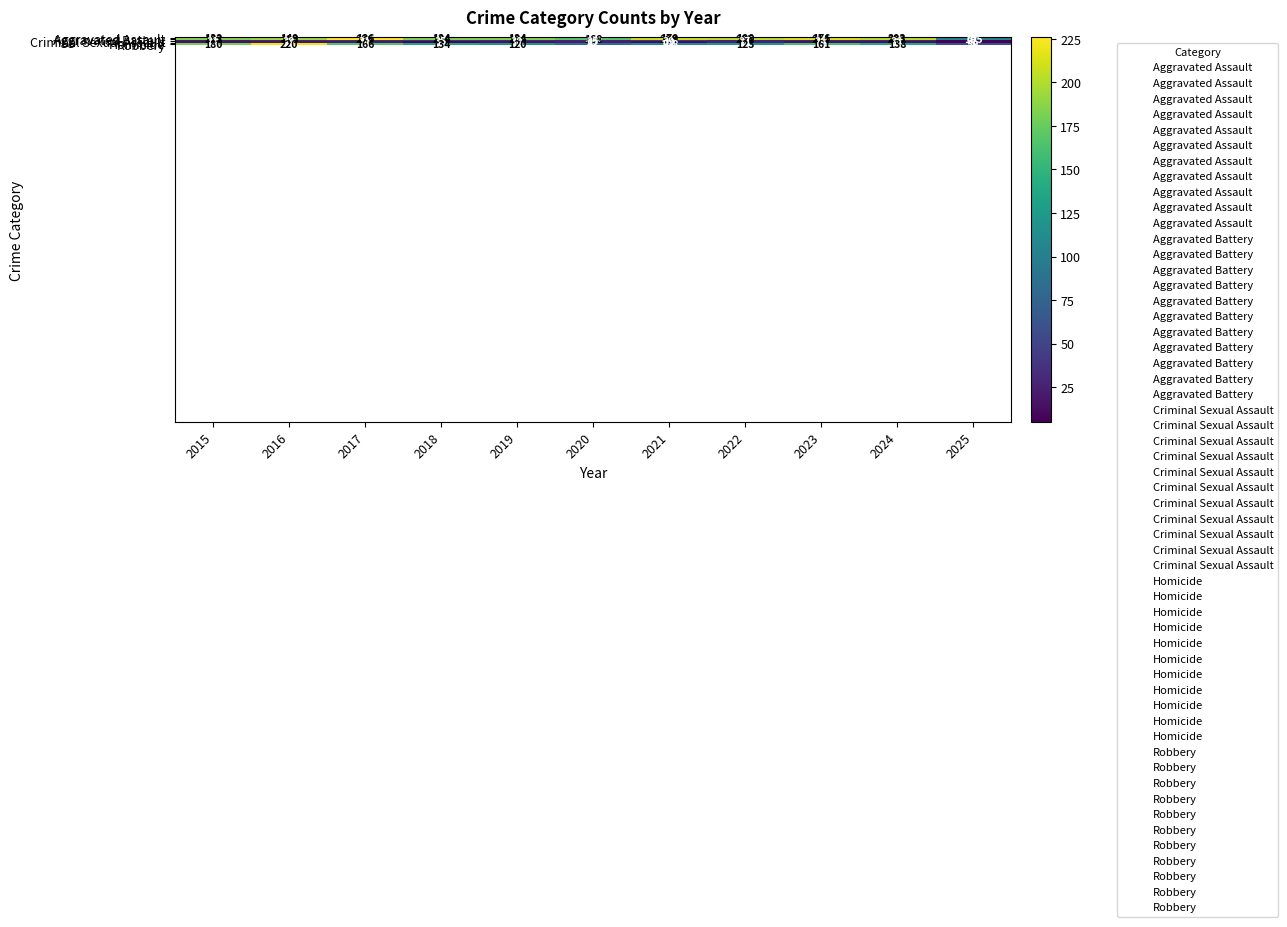

The value of Robbery at 2020 is 87. True or false?

True